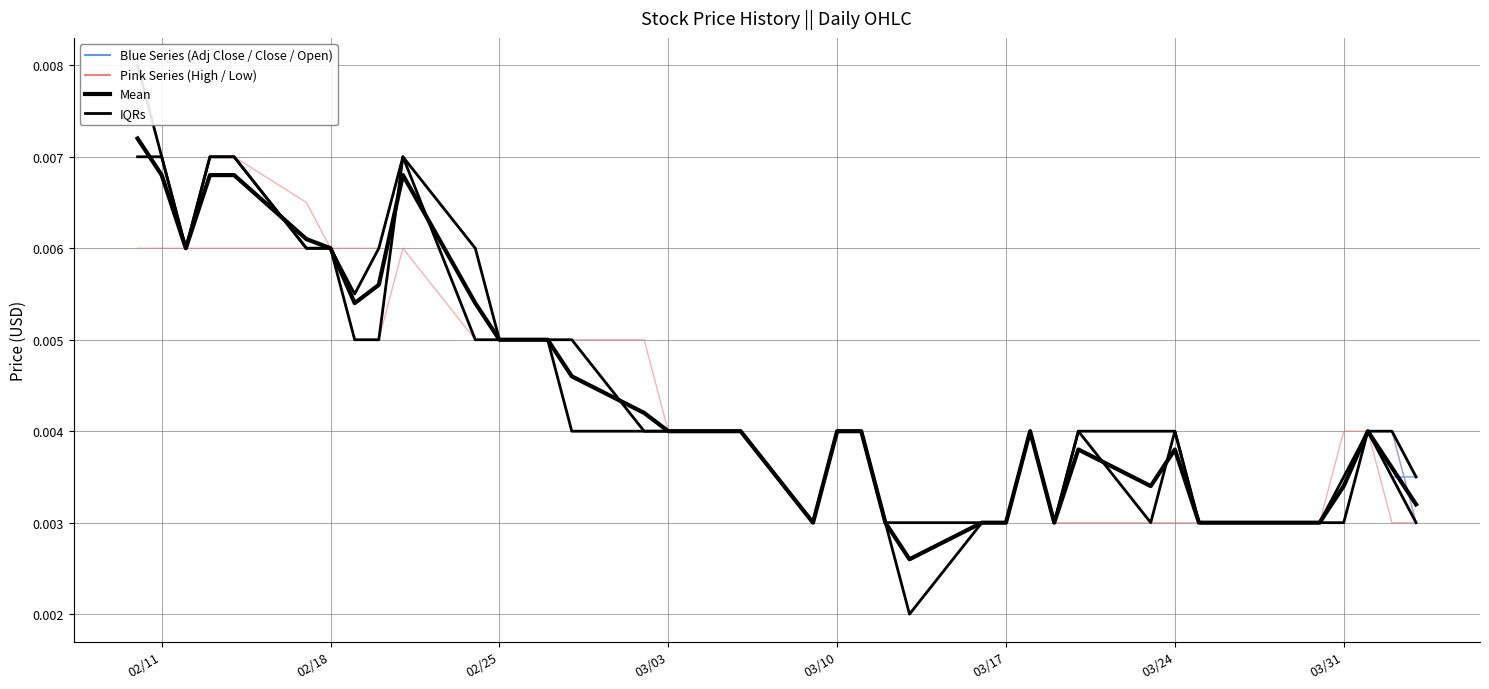

What position from the left is 2020-03-02?

16